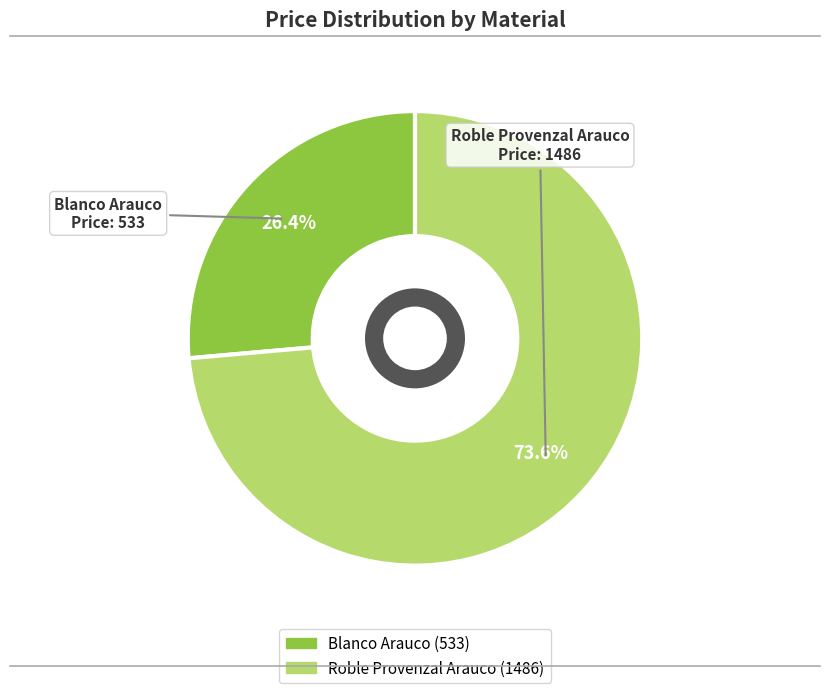

To the nearest percent, what percentage of the pie is Roble Provenzal Arauco?

74%